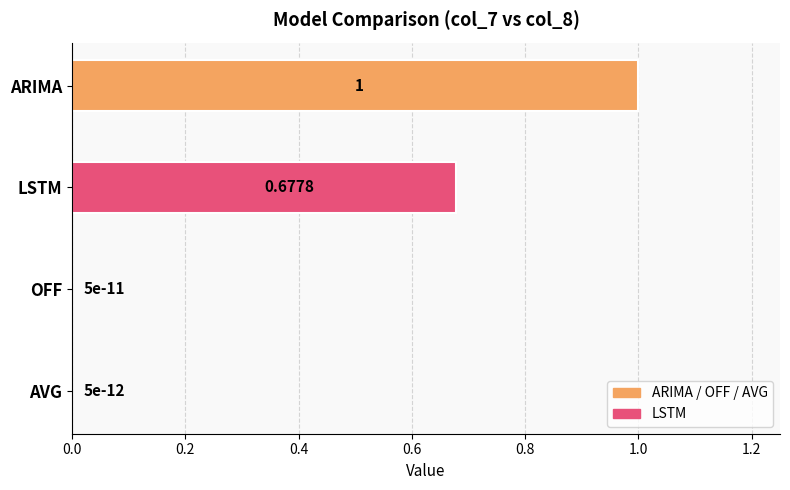

What is the maximum value shown in the chart?

1.0